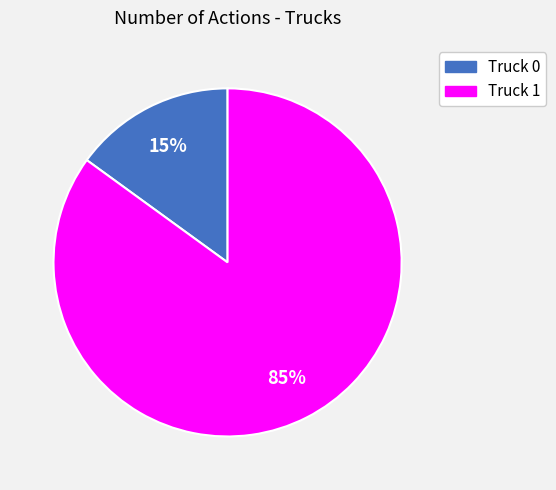

What is the smallest slice in the pie chart?

Truck 0